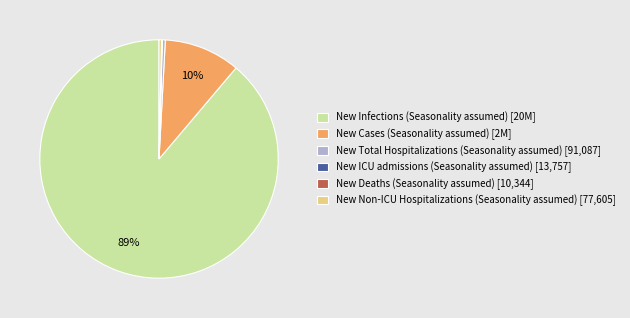

True or false: New Non-ICU Hospitalizations (Seasonality assumed) accounts for 0% of the total.

True